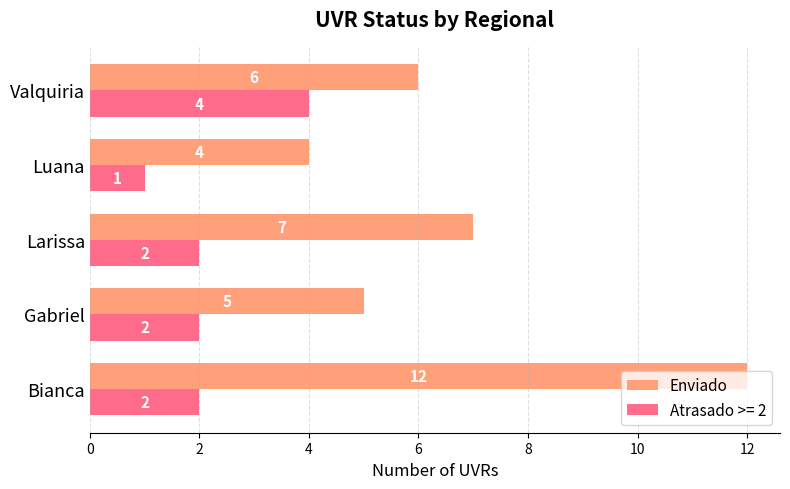

At which label is Enviado closest to 8?

Larissa